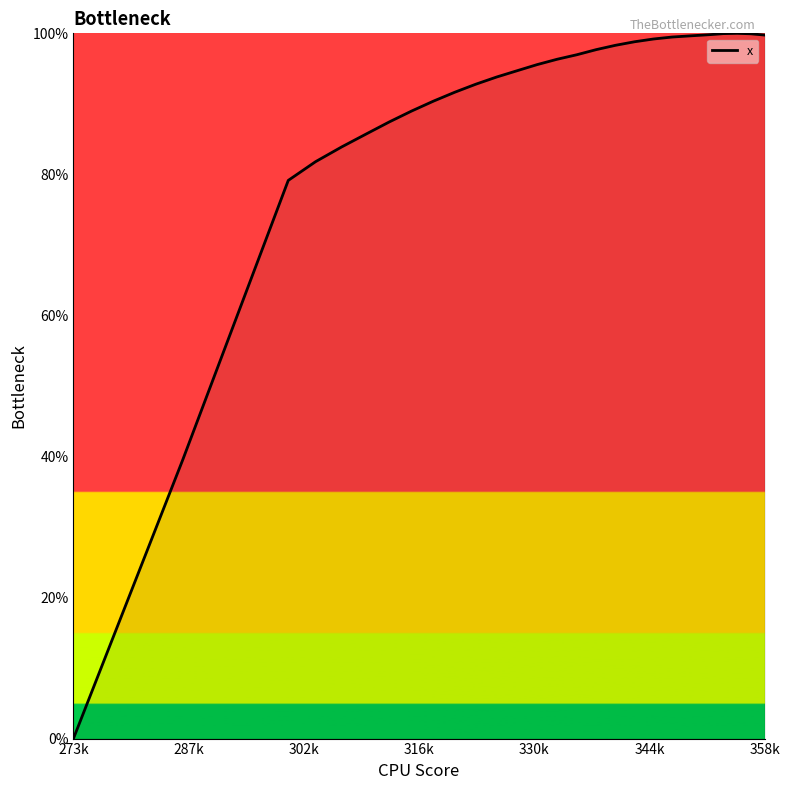

Is it true that the value at 24 is 126.2?

False